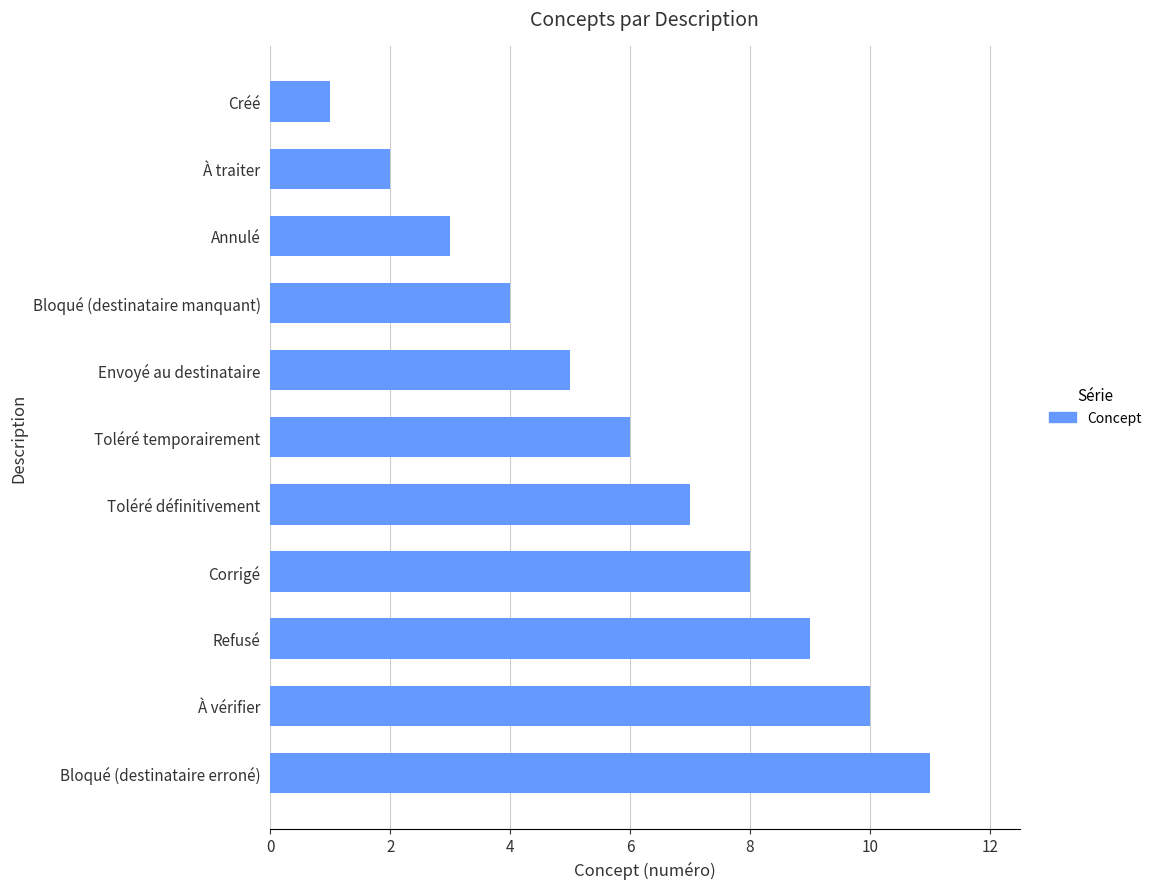

What is the average value?

6